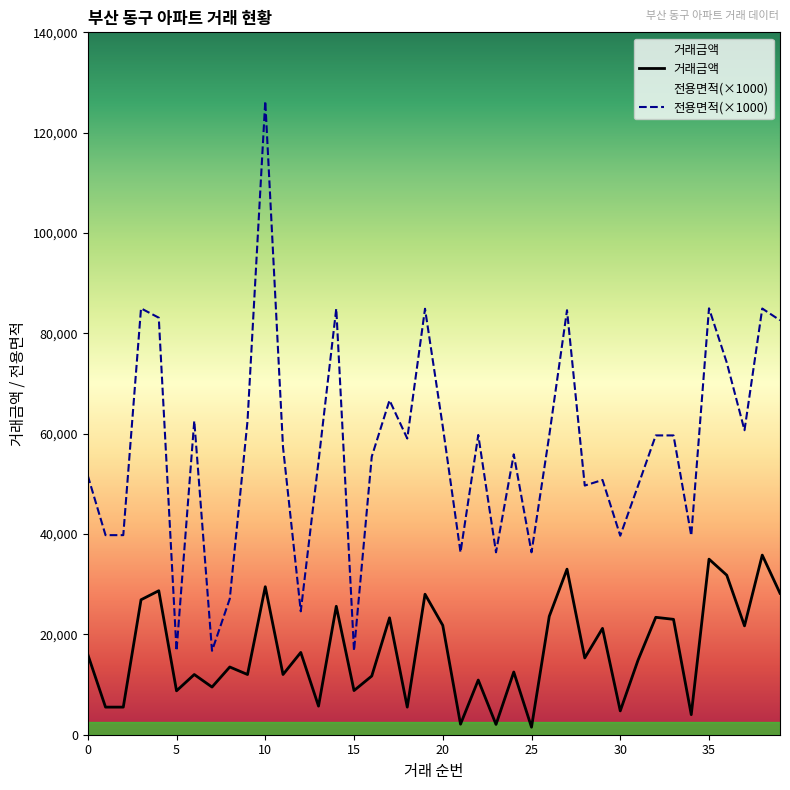

Is it true that 거래금액 equals 4433.6 at 31?

False